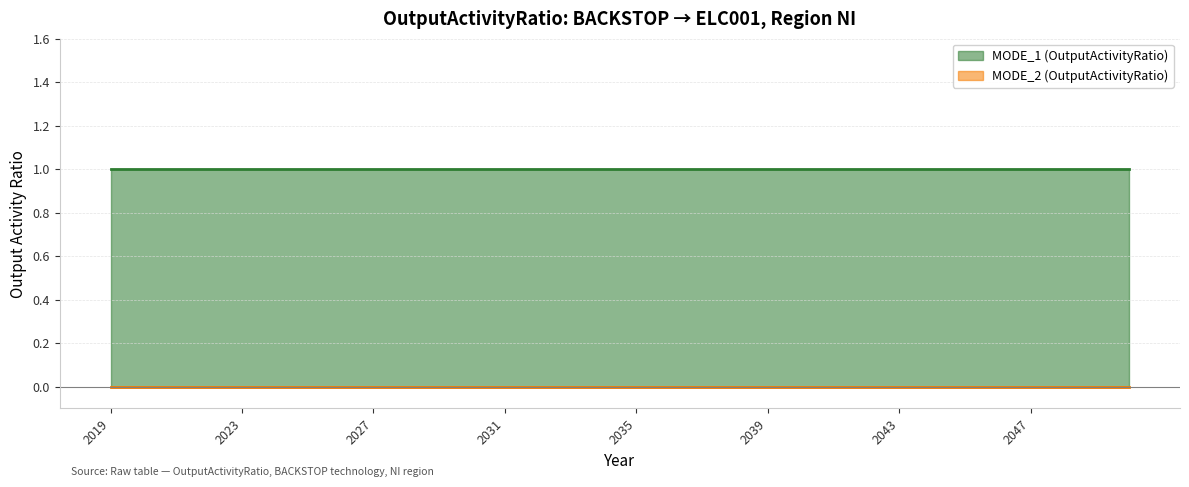

Rank the categories by MODE_2 (OutputActivityRatio) value from highest to lowest.

2019, 2020, 2021, 2022, 2023, 2024, 2025, 2026, 2027, 2028, 2029, 2030, 2031, 2032, 2033, 2034, 2035, 2036, 2037, 2038, 2039, 2040, 2041, 2042, 2043, 2044, 2045, 2046, 2047, 2048, 2049, 2050